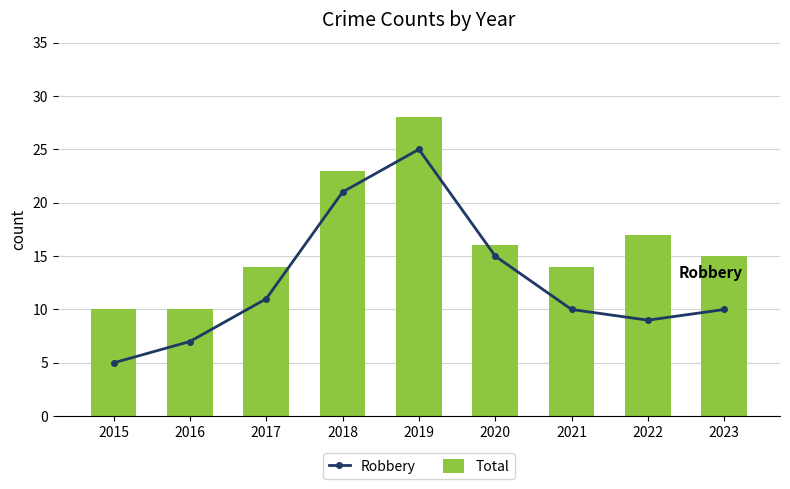

What is the difference between the maximum and second lowest values in the Robbery series?

18